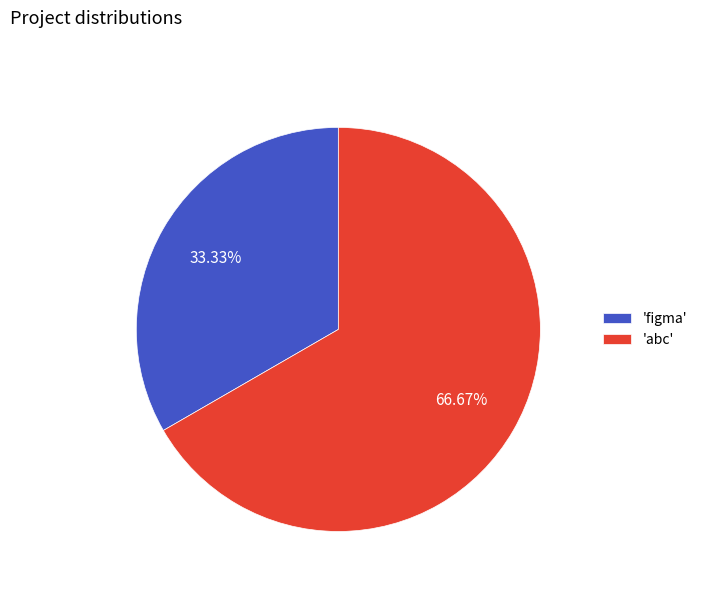

Rank the categories by value from lowest to highest.

'figma', 'abc'